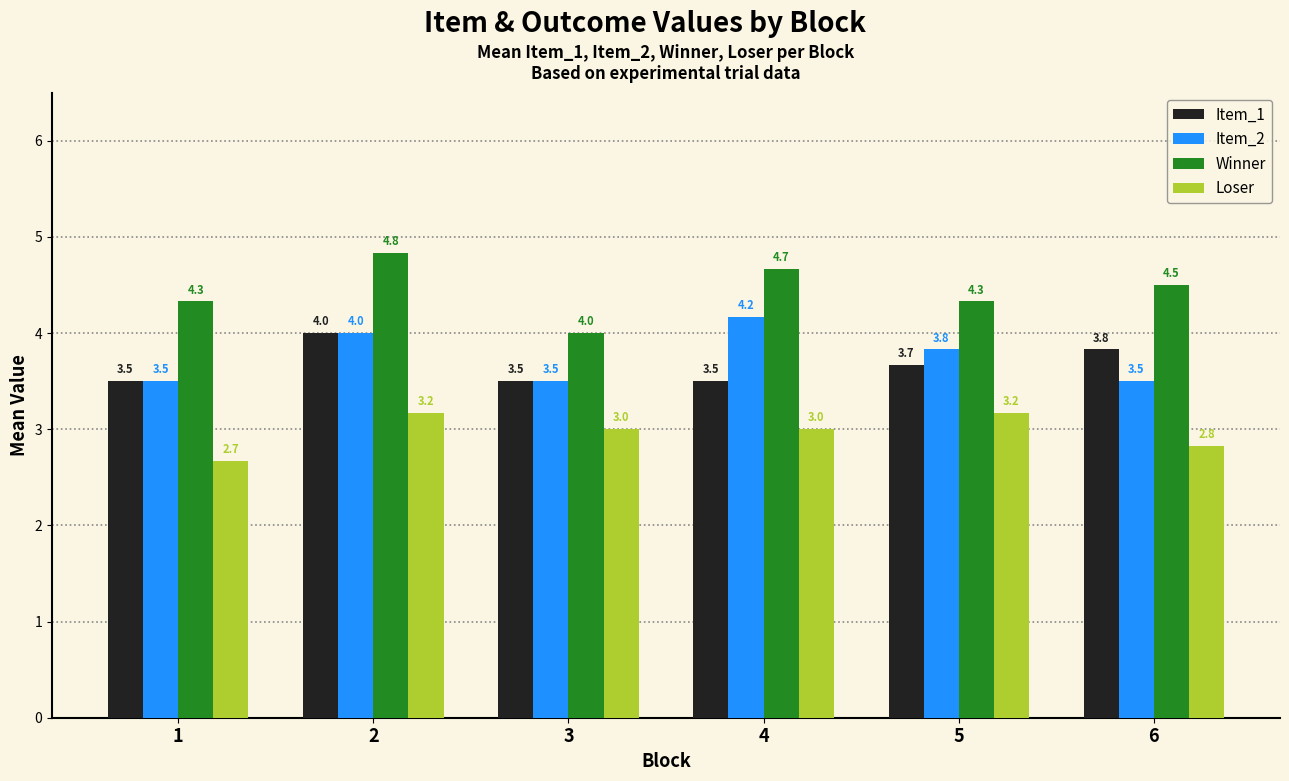

Which series has the largest total across all categories?

Winner